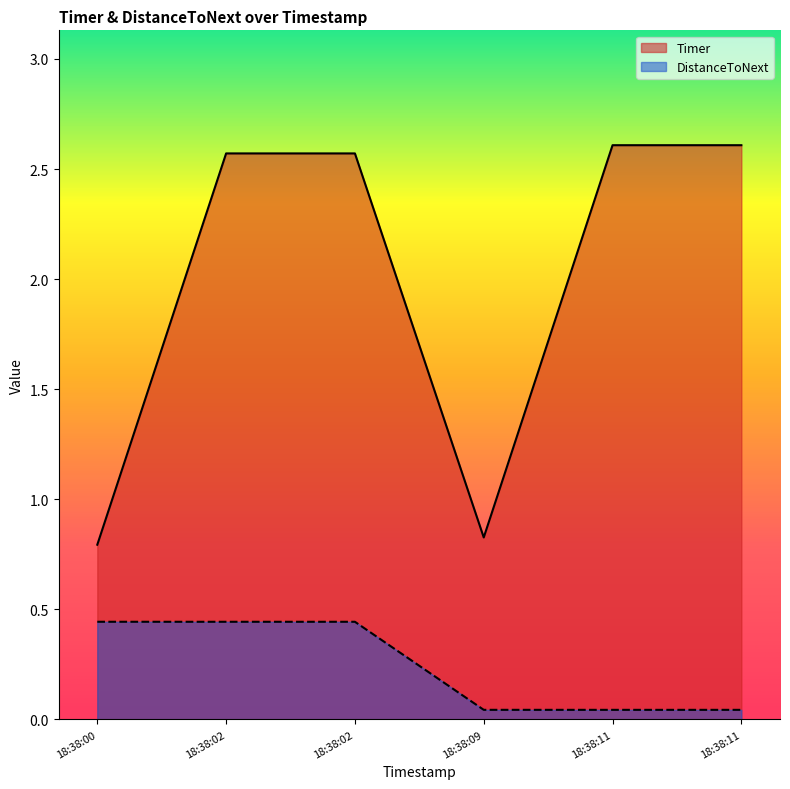

What is the spread (max minus min) of values at 18:38:09?

0.8